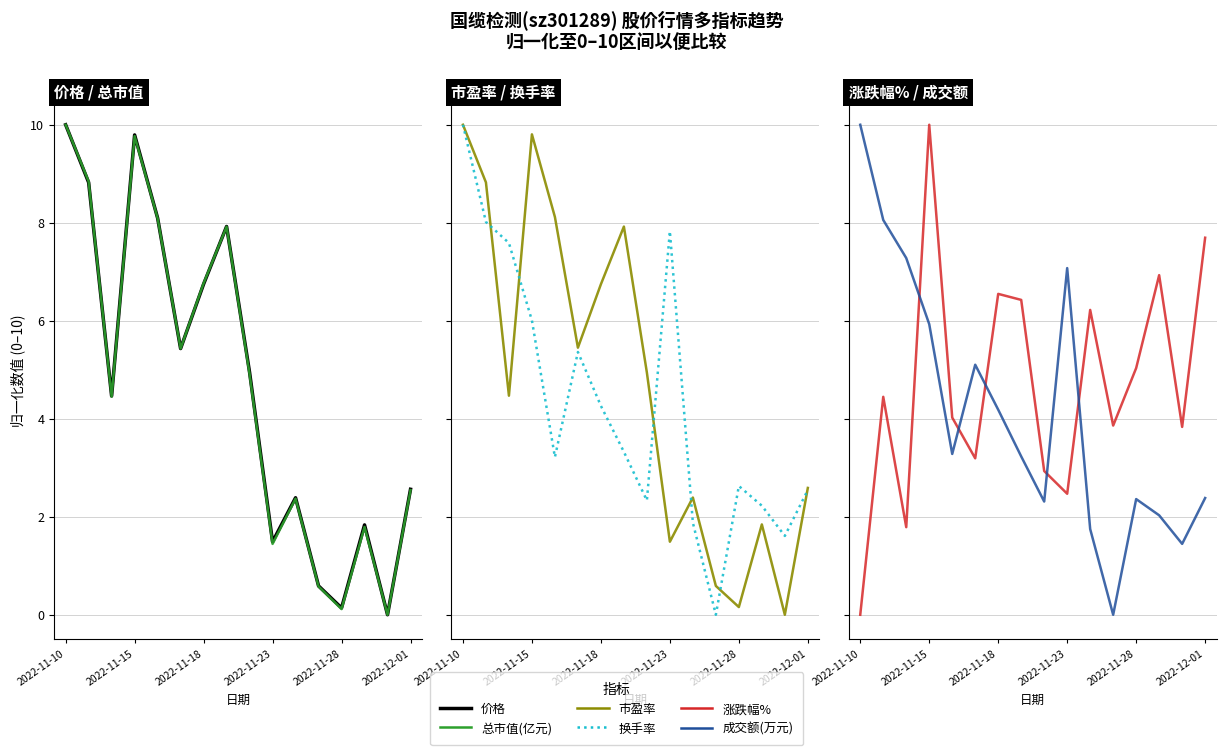

What is the sum of all 换手率 values?

68.8